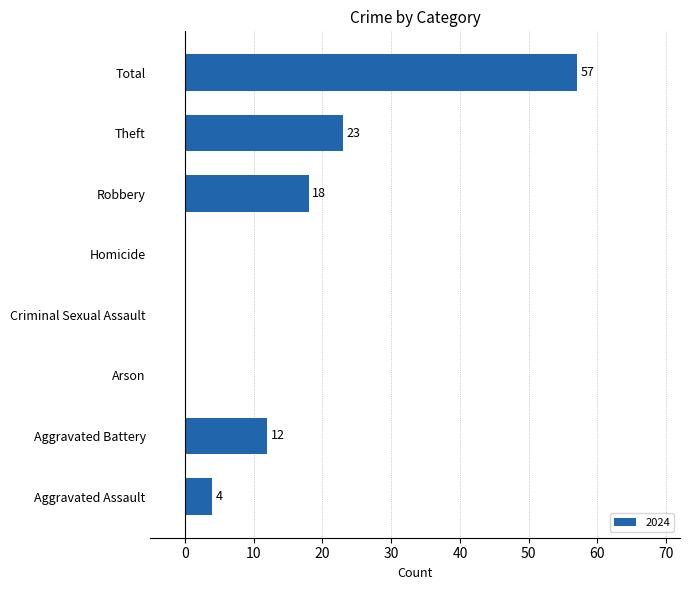

Is it true that the value at Arson is -28?

False